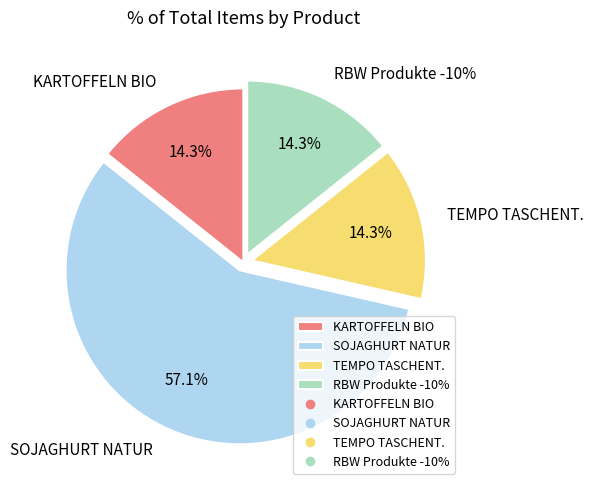

Which category has the biggest portion of the pie?

SOJAGHURT NATUR